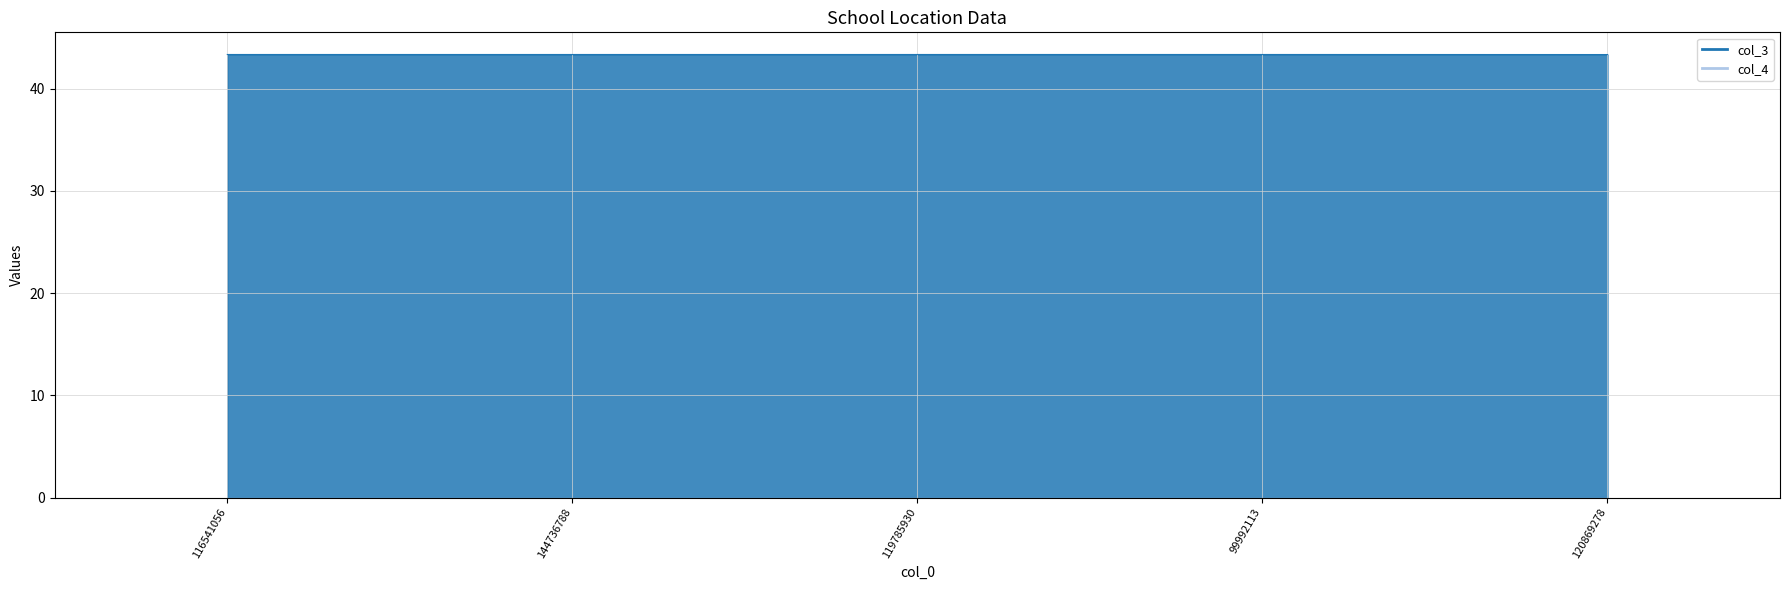

Approximately how many times larger is the value at 99992113 compared to 116541056?

1.0